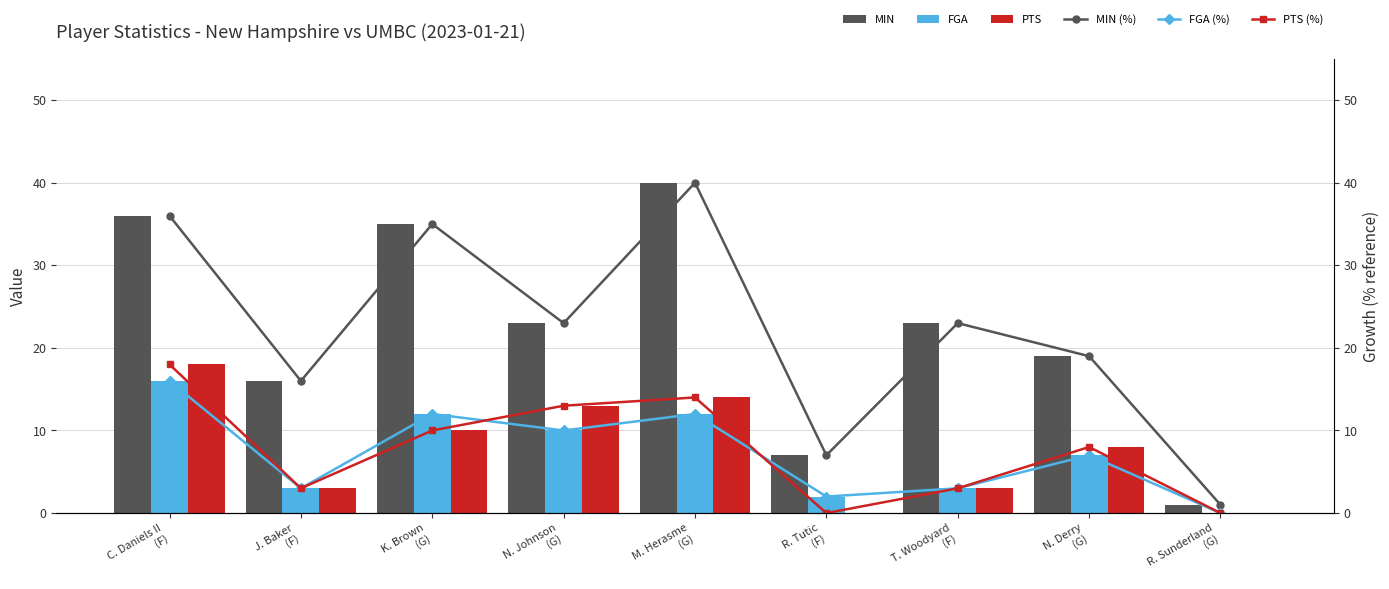

What position from the right is C. Daniels II
(F)?

9